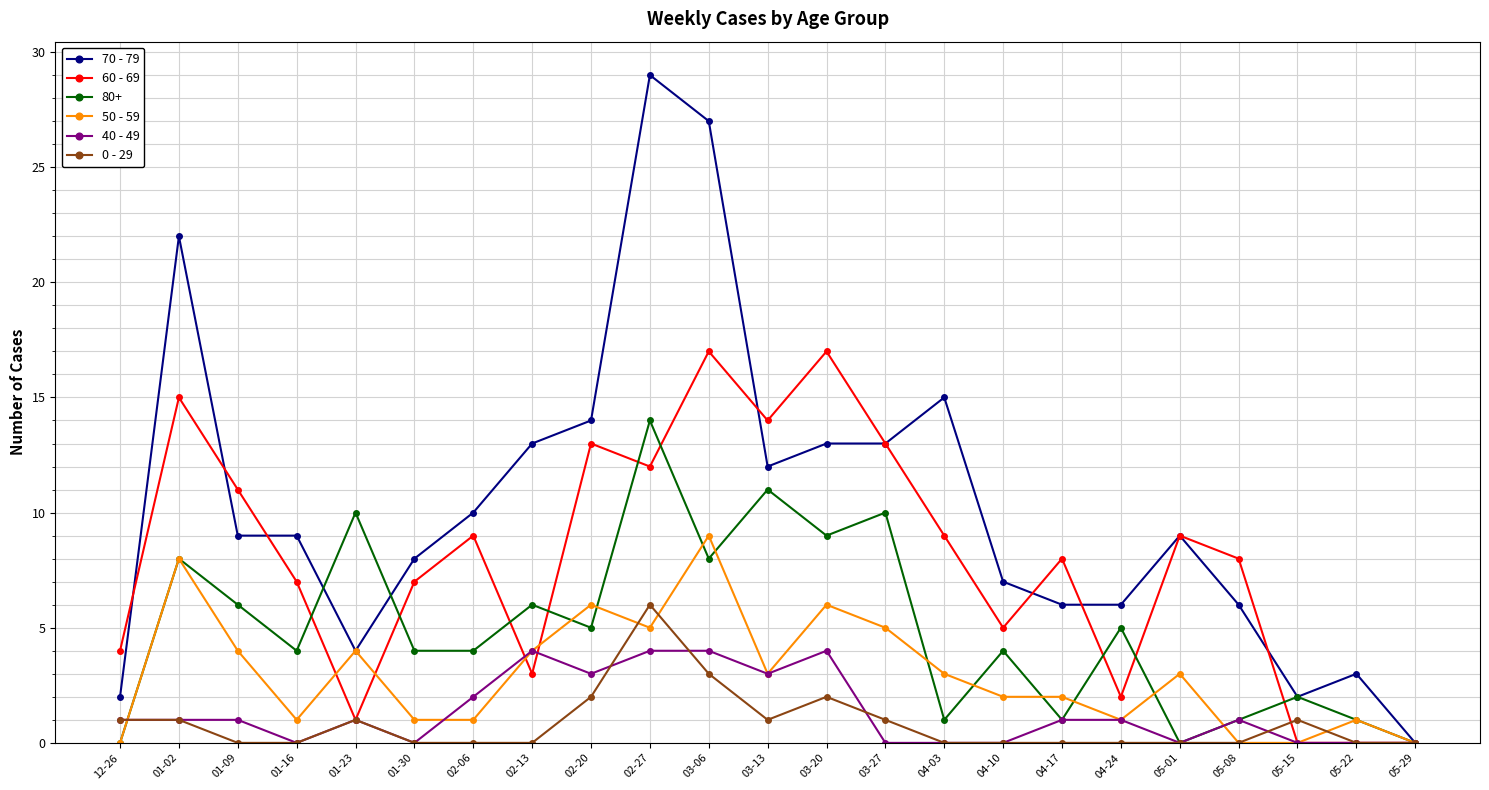

What is the sum of the 40 - 49 values at 01-16 and 02-13?

4